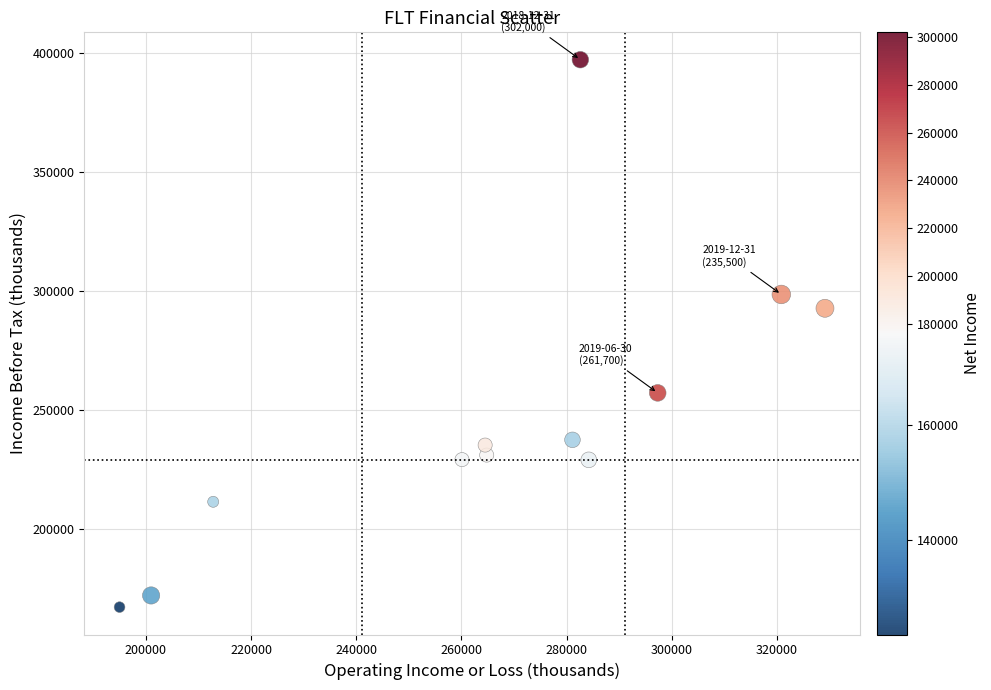

What Y value in the scatter plot is closest to 282250?

292800